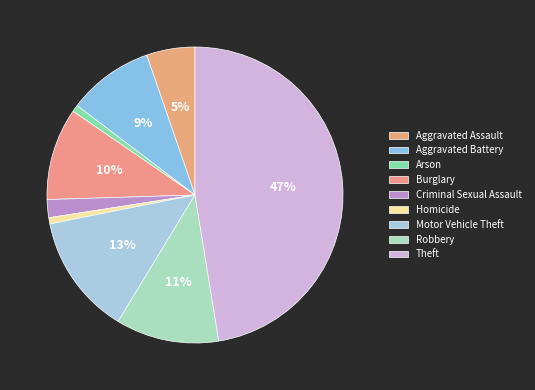

Combined, do Burglary and Aggravated Battery account for over 50%?

No